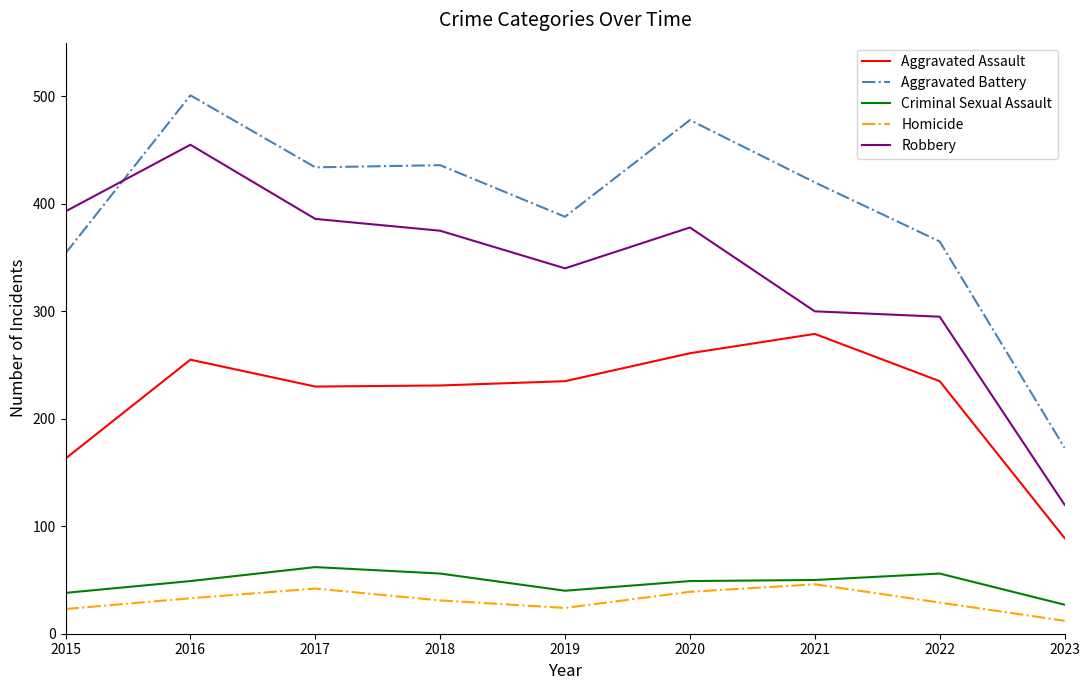

True or false: Criminal Sexual Assault and Aggravated Battery cross at least once.

False